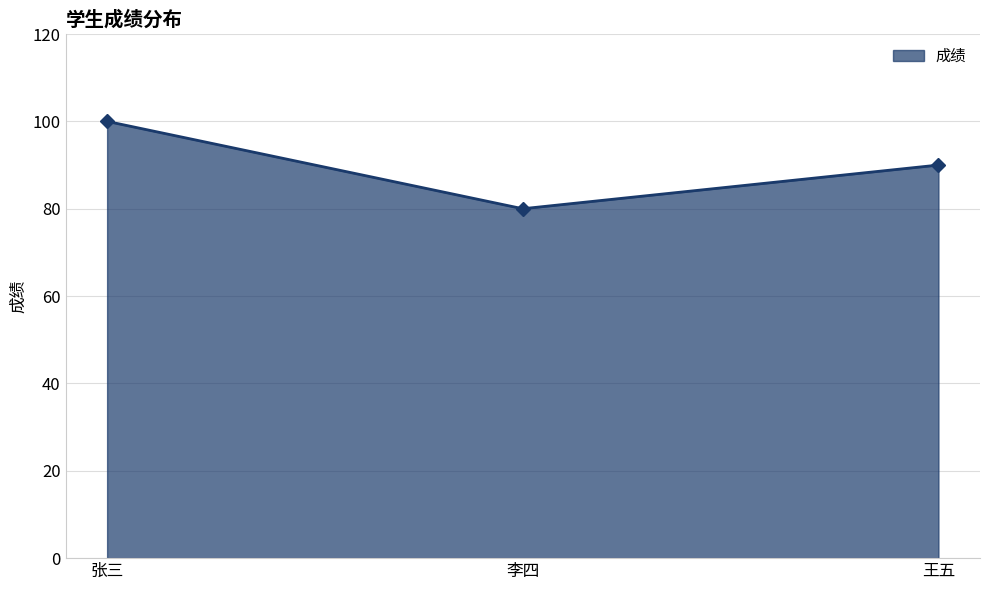

What position from the right is 王五?

1